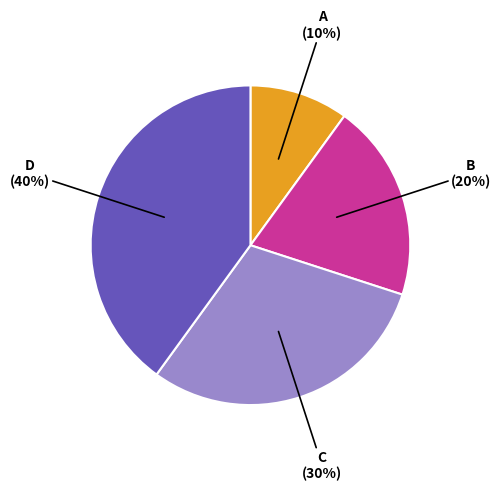

To the nearest percent, what is the average slice percentage?

25%